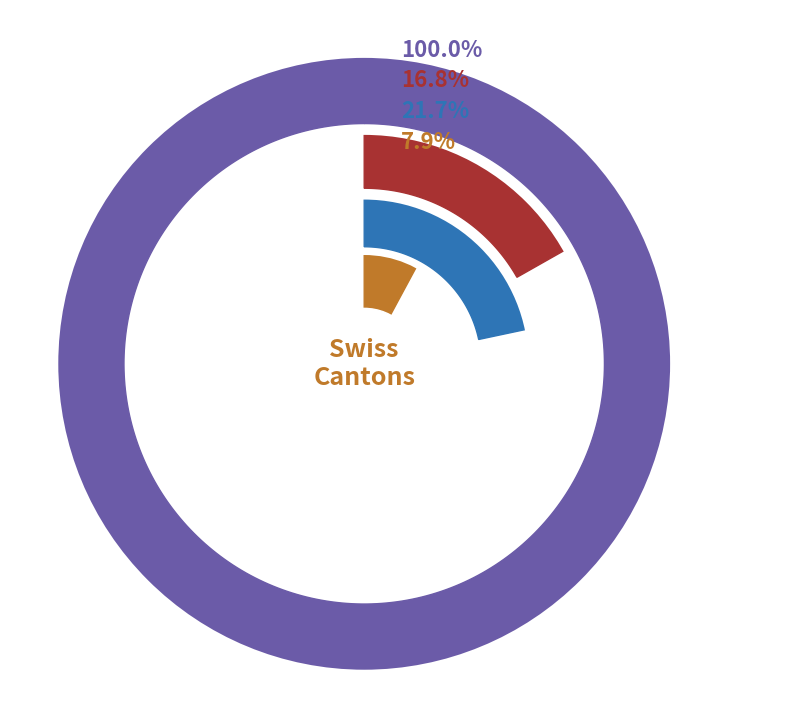

Does 2020-03-14 account for over 50% of the chart?

No